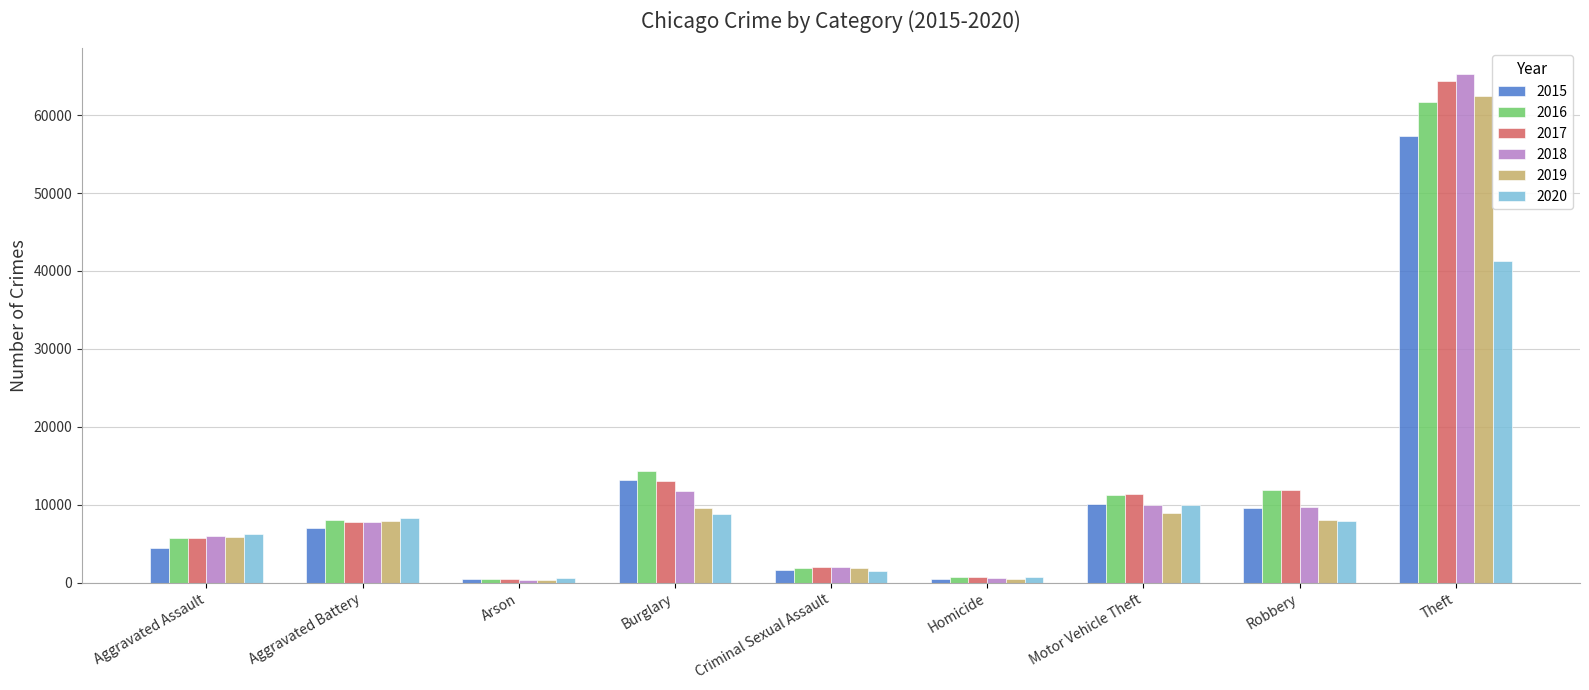

Does the chart contain any negative values?

No